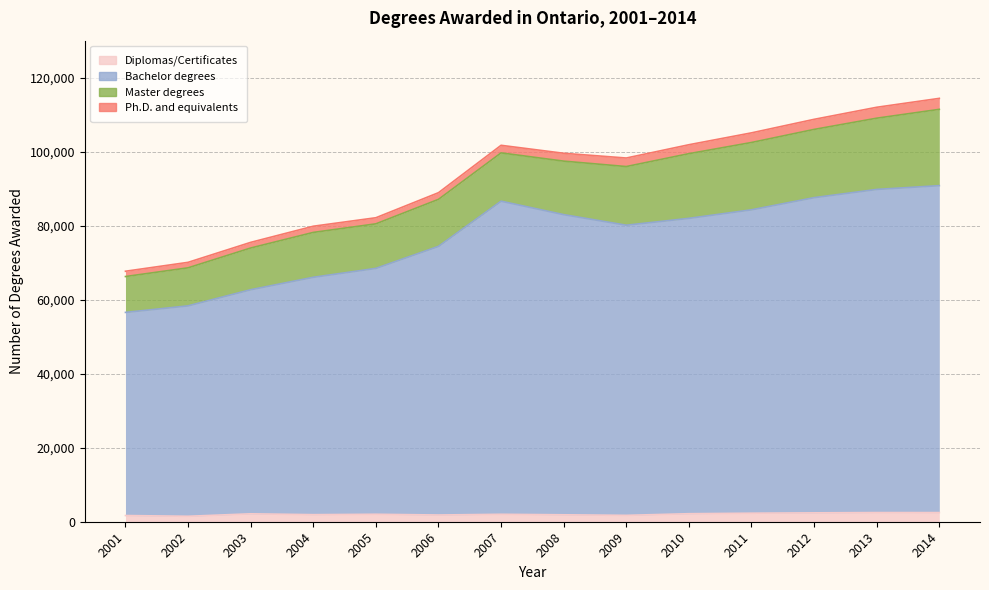

What is the spread (max minus min) of values at 2005?

66447